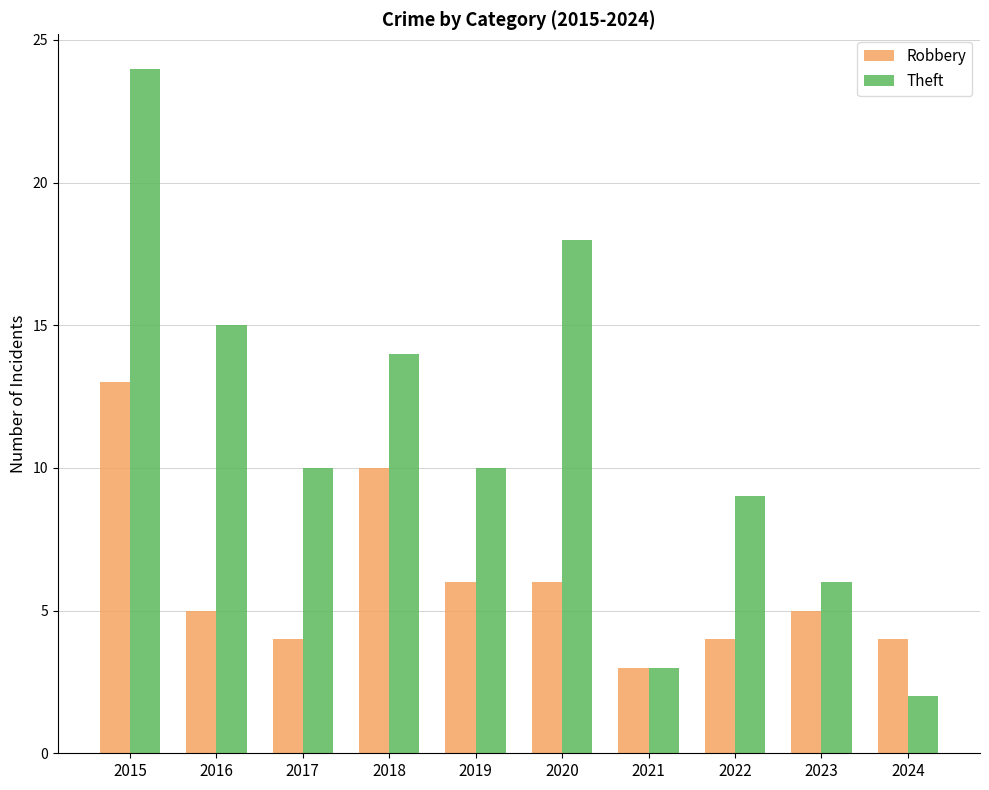

Reading left to right, transcribe all the data shown in this chart.

Robbery: 13	5	4	10	6	6	3	4	5	4
Theft: 24	15	10	14	10	18	3	9	6	2